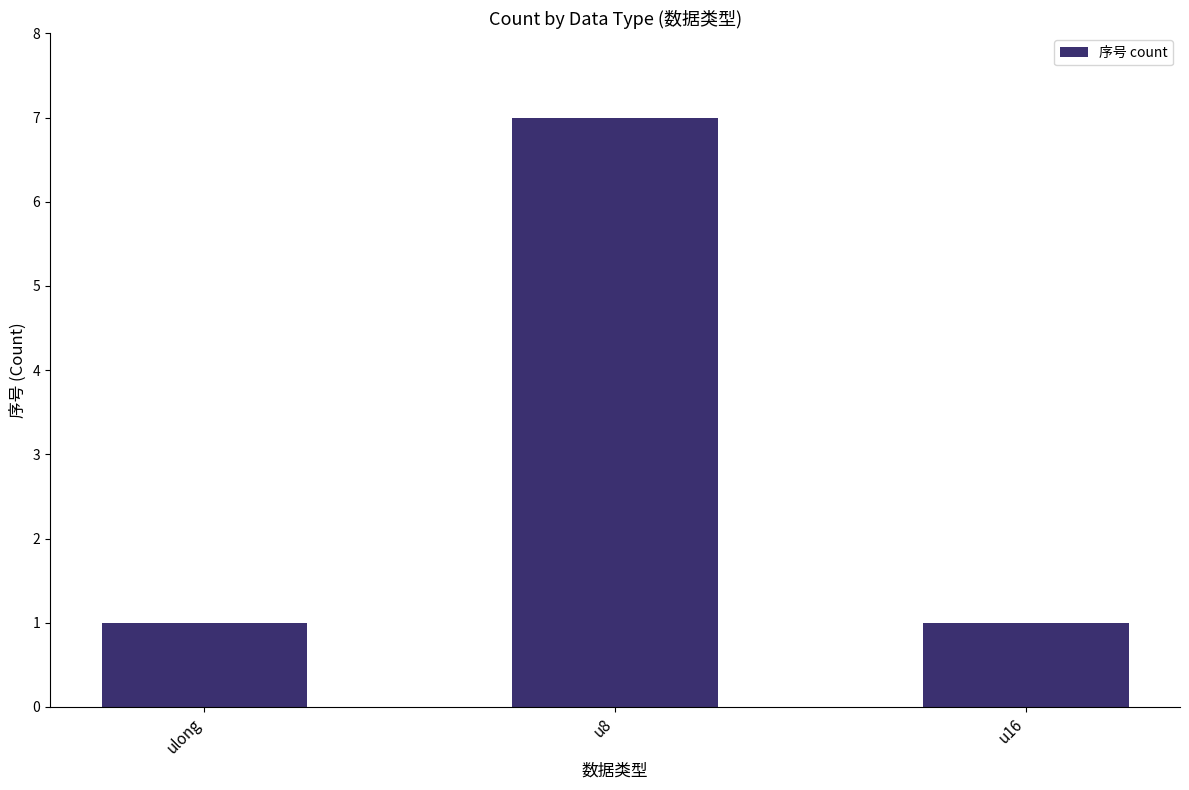

Does the chart contain stacked bars?

No